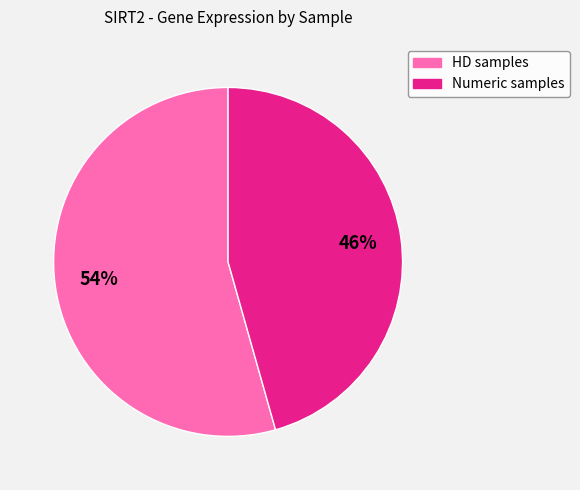

Is there a majority slice in this chart?

Yes